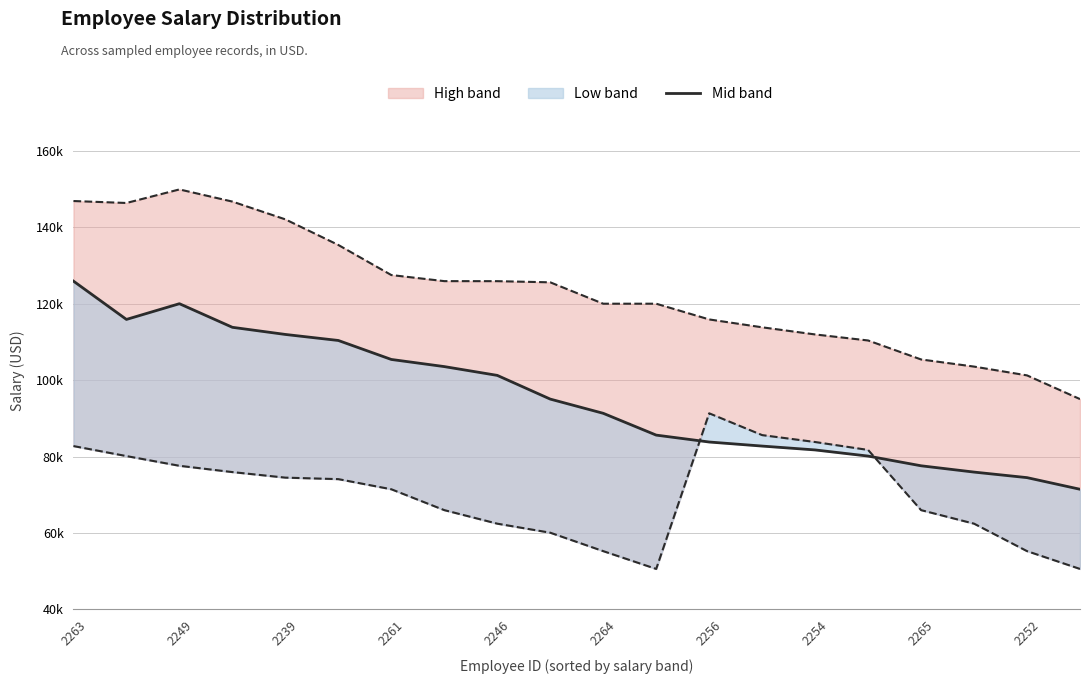

True or false: the data shows 146568 at 2256.

False